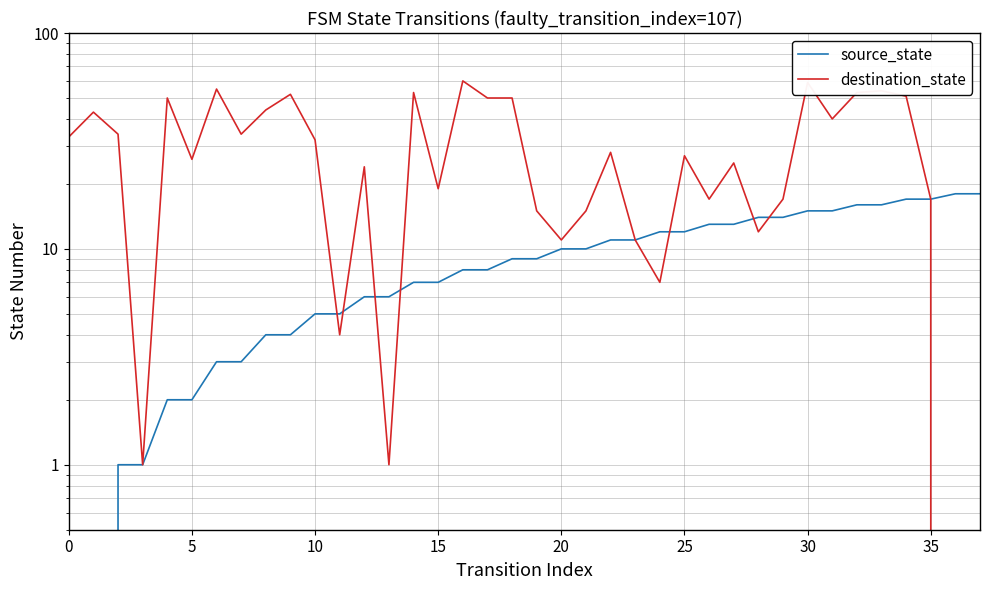

Reading right to left, extract all data points from this chart.

source_state: 18	18	17	17	16	16	15	15	14	14	13	13	12	12	11	11	10	10	9	9	8	8	7	7	6	6	5	5	4	4	3	3	2	2	1	1	0	0
destination_state: 0	0	17	51	54	53	40	59	17	12	25	17	27	7	11	28	15	11	15	50	50	60	19	53	1	24	4	32	52	44	34	55	26	50	1	34	43	33